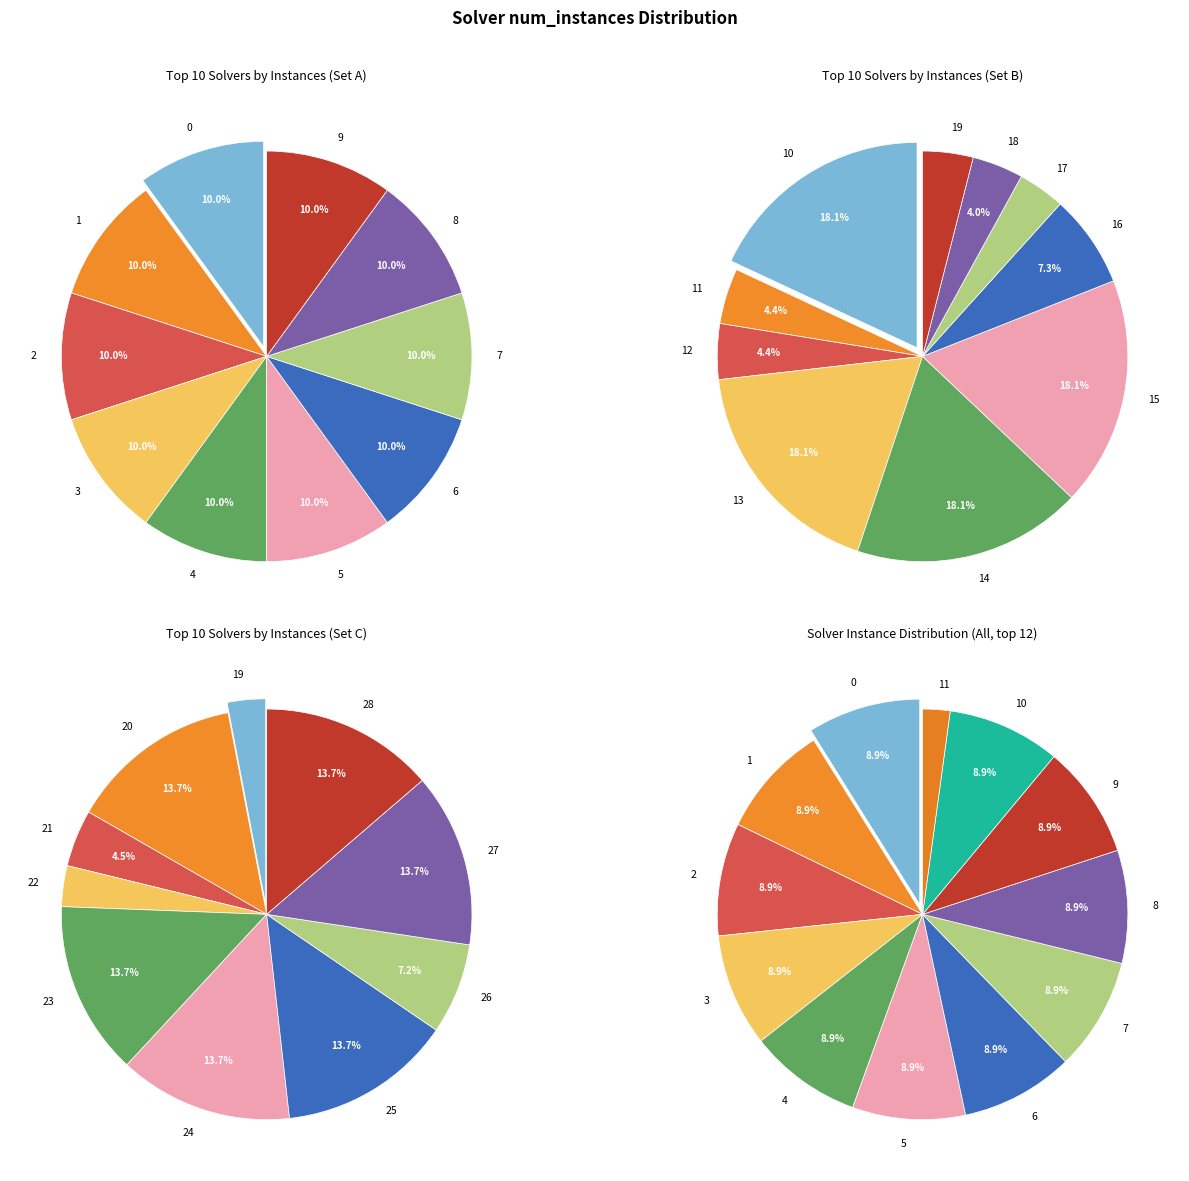

Rank the categories by value from lowest to highest.

17, 19, 18, 22, 11, 12, 21, 16, 26, 0, 1, 2, 3, 4, 5, 6, 7, 8, 9, 10, 13, 14, 15, 20, 23, 24, 25, 27, 28